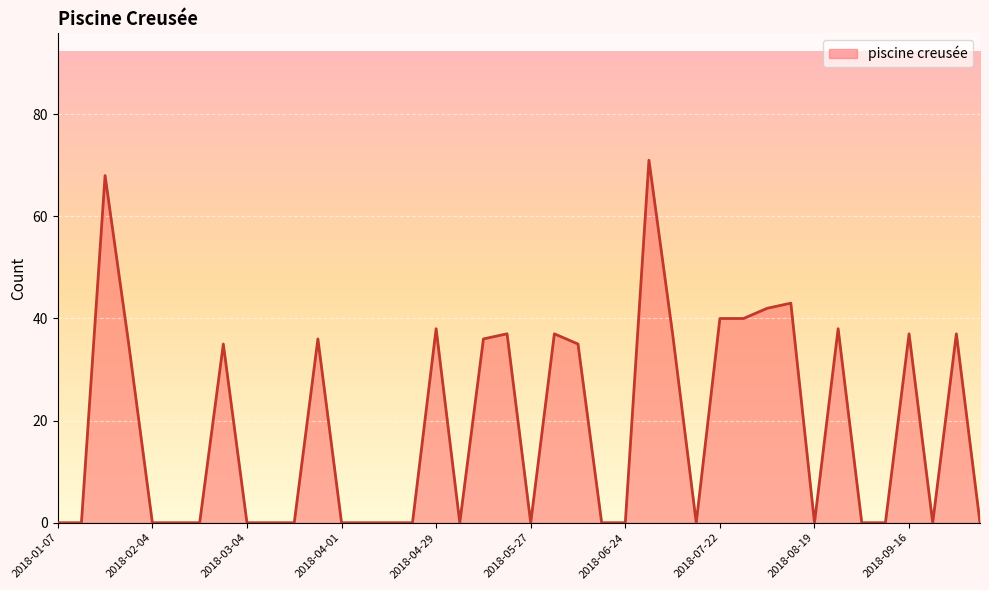

What is the difference between the maximum and minimum values?

71